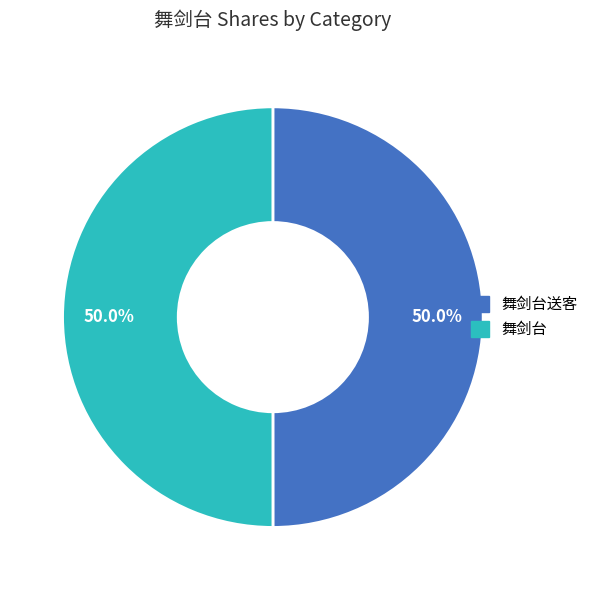

Approximately how many times larger is the value at 舞剑台 compared to 舞剑台送客?

1.0